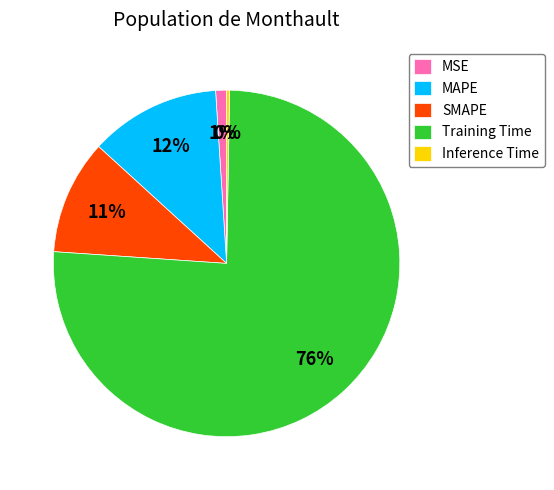

Which category has the smallest portion of the pie?

Inference Time